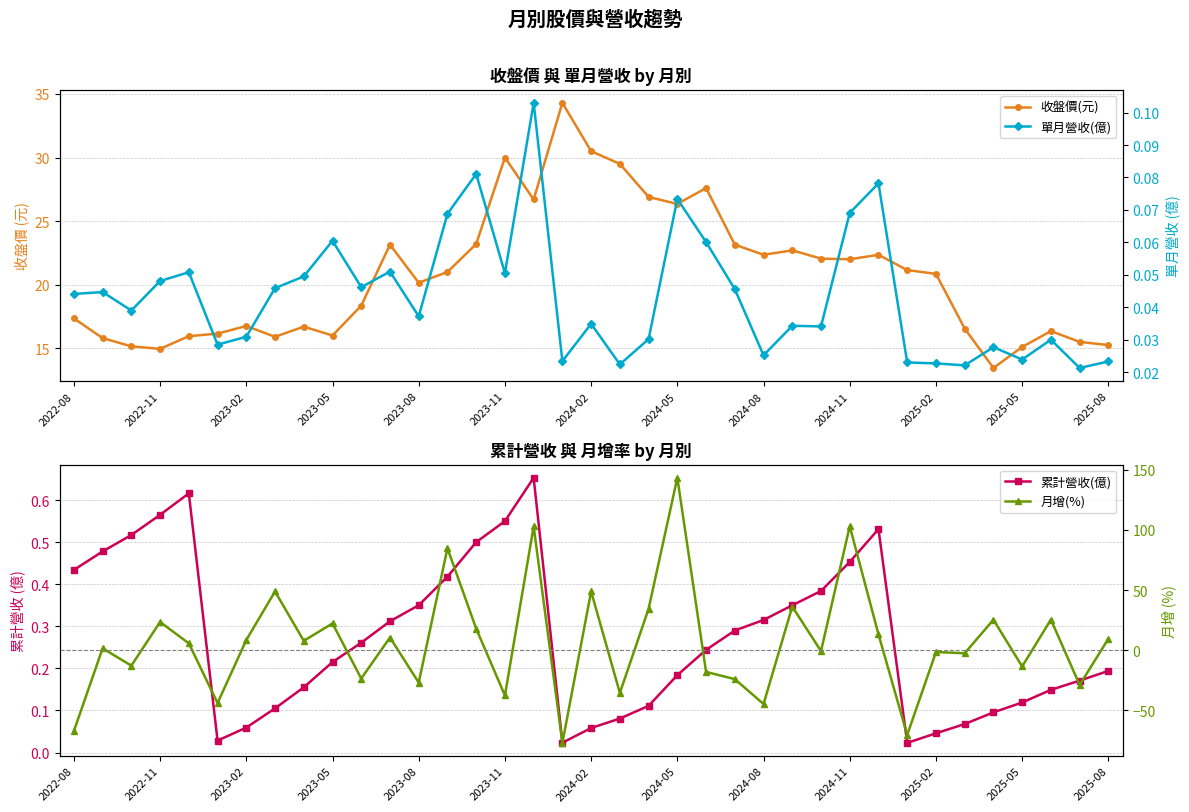

True or false: 收盤價(元) has more than 2 points higher than both neighbors.

True